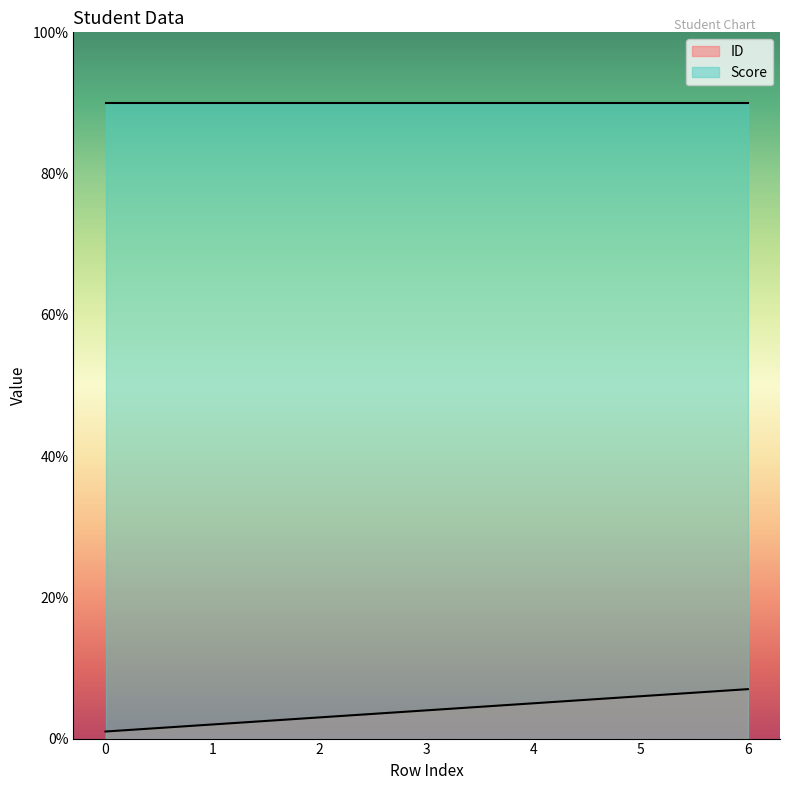

What is the minimum value shown in the chart?

1